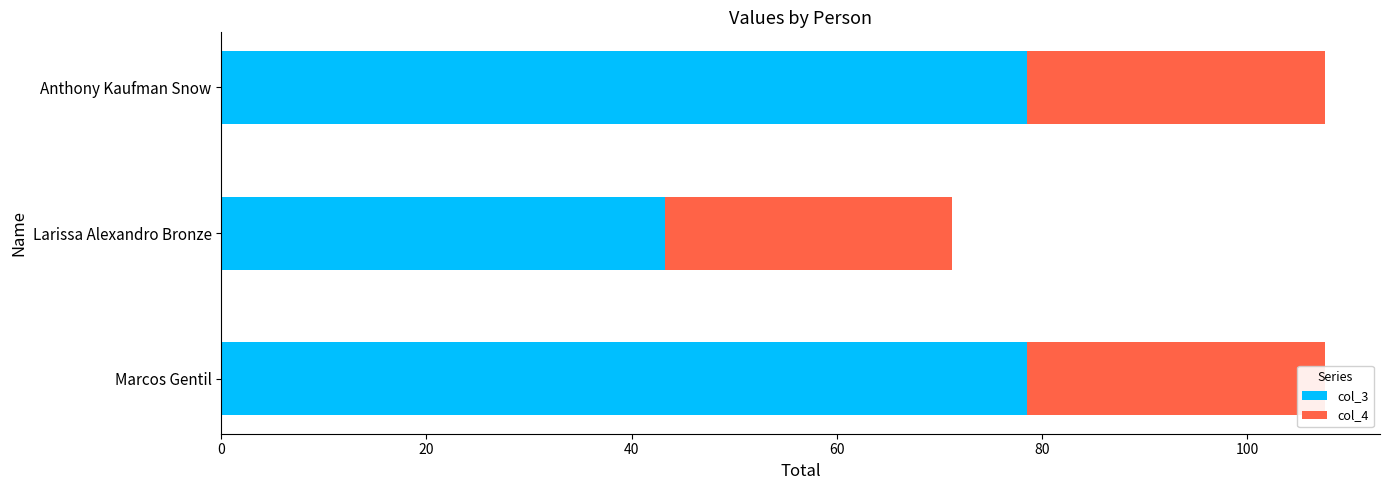

Which series has the largest range (max minus min)?

col_3